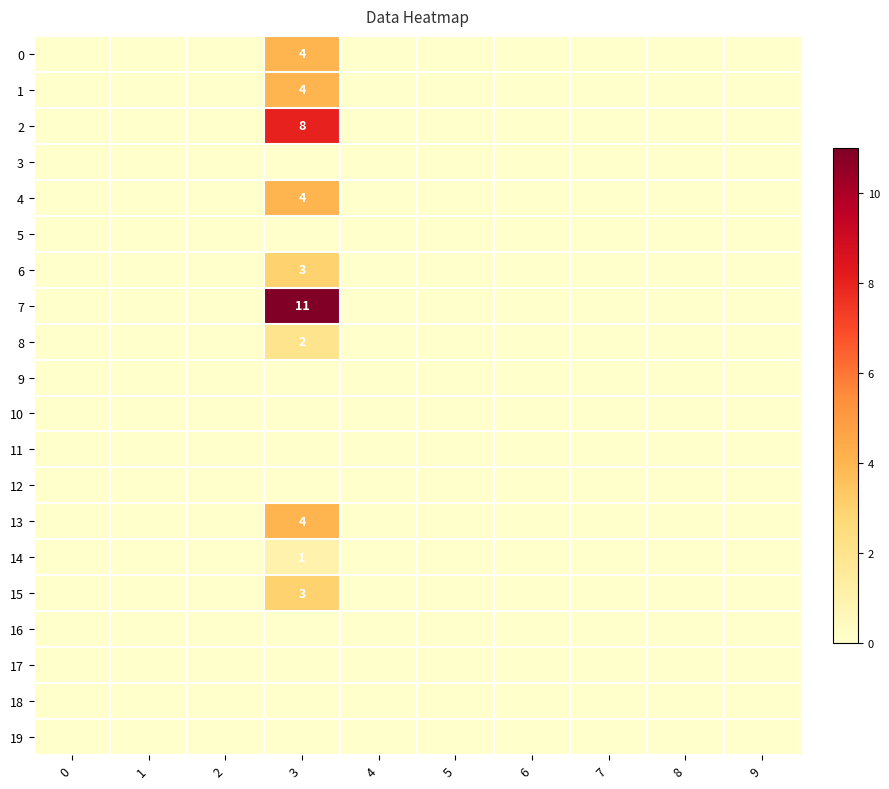

Which series has the largest total across all categories?

7